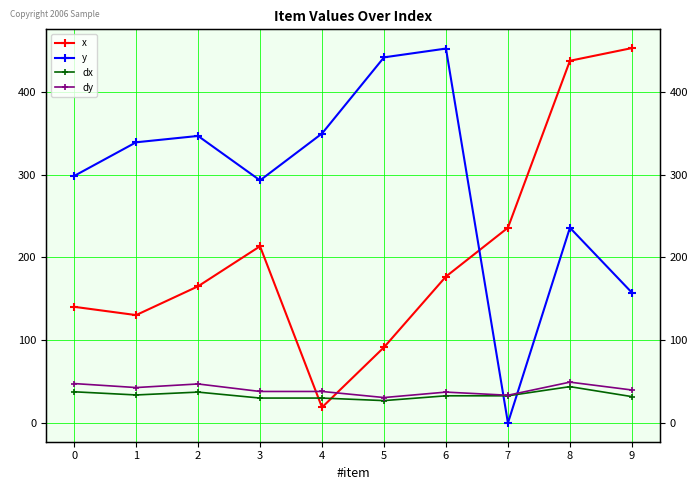

Between which two adjacent categories do y and dy first intersect?

6 and 7